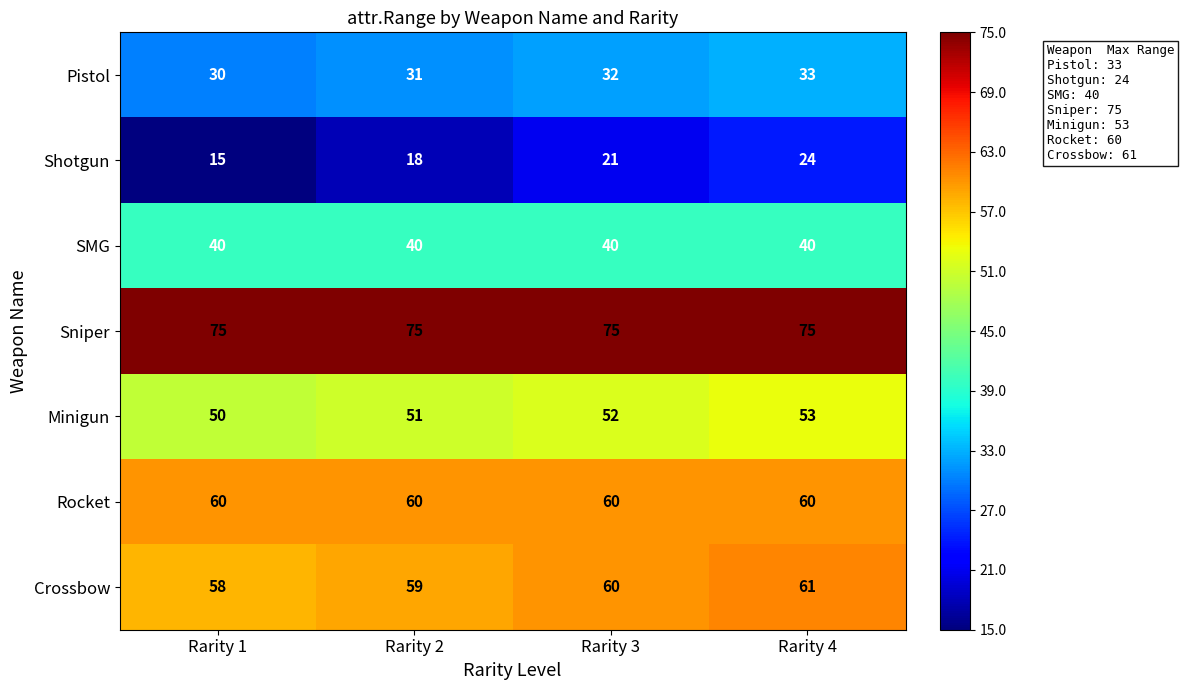

Rank the series by their maximum value, from highest to lowest.

Sniper, Crossbow, Rocket, Minigun, SMG, Pistol, Shotgun